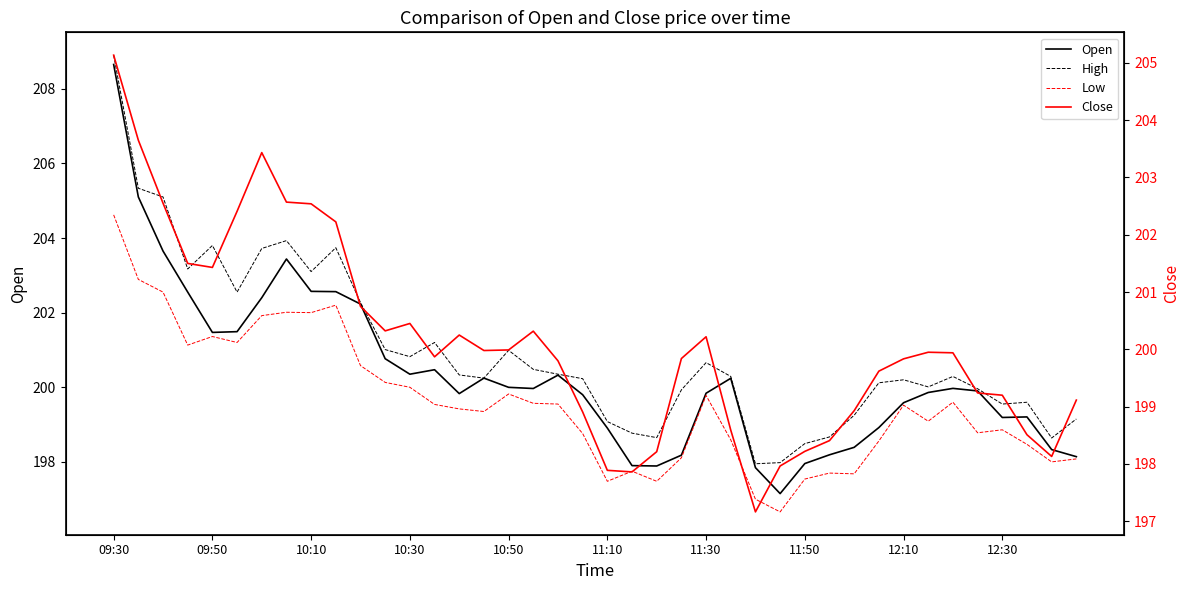

What is the difference between the Low values at 17 and 15?

0.2